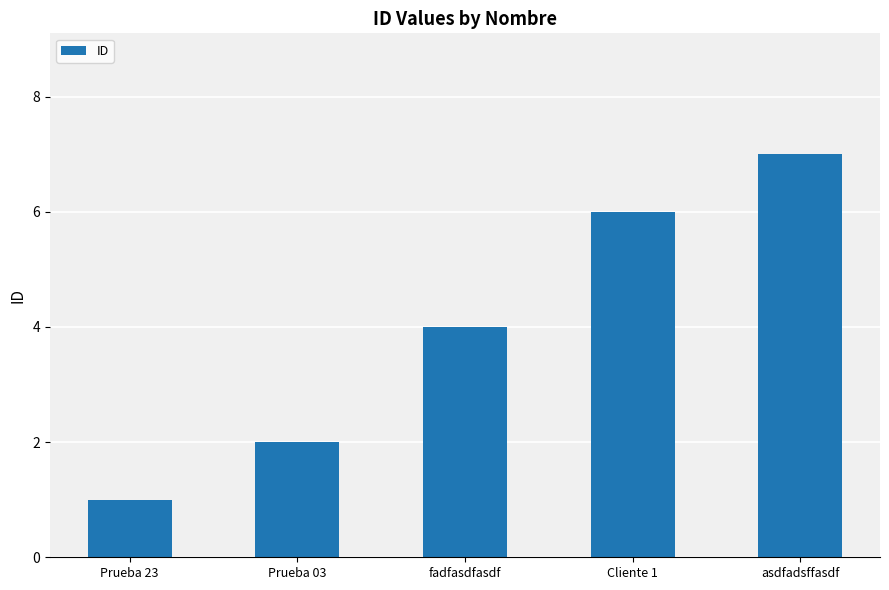

The chart shows a value of 4 at fadfasdfasdf. True or false?

True